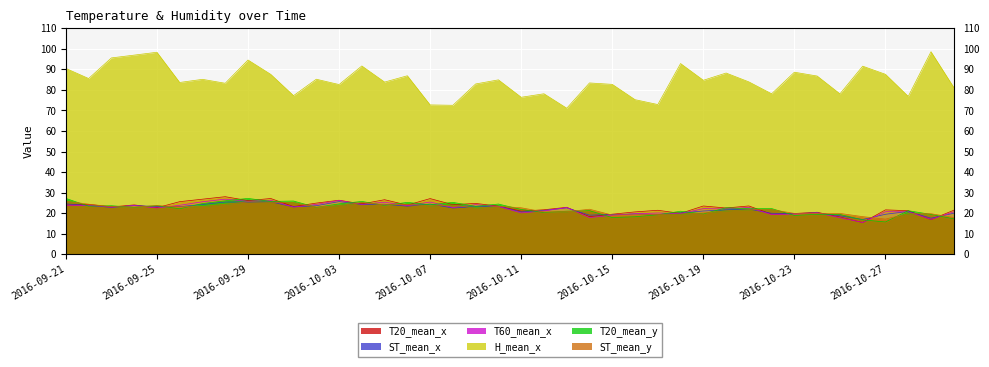

What is the difference between the ST_mean_y values at 2016-10-30 and 2016-10-24?

2.0